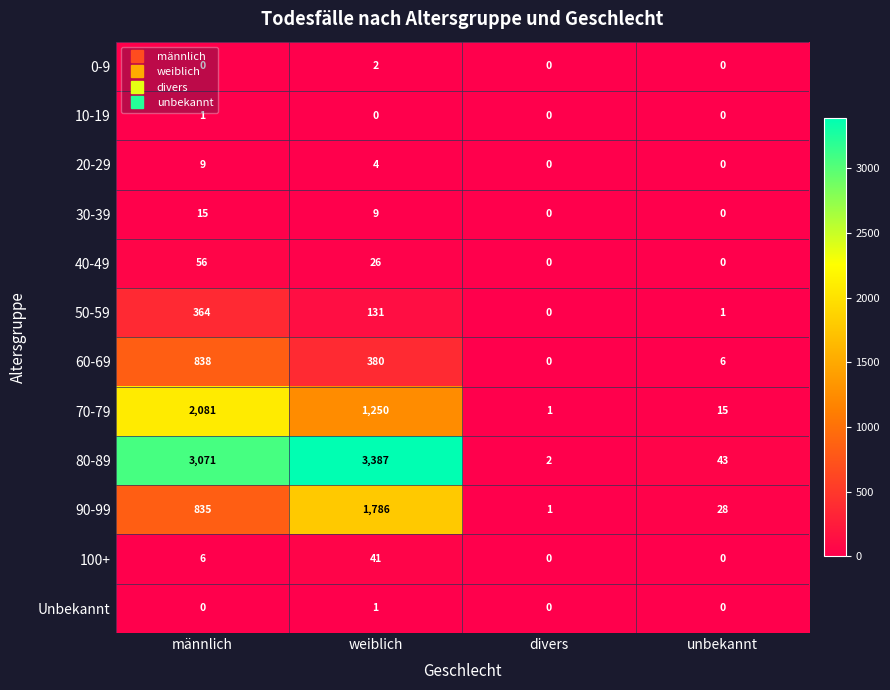

What is the sum of all 40-49 values?

82